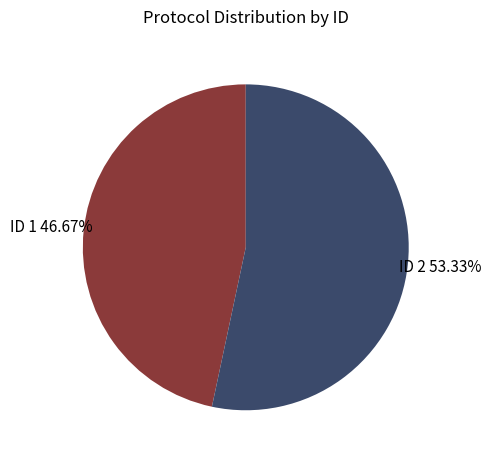

Is there a majority slice in this chart?

Yes